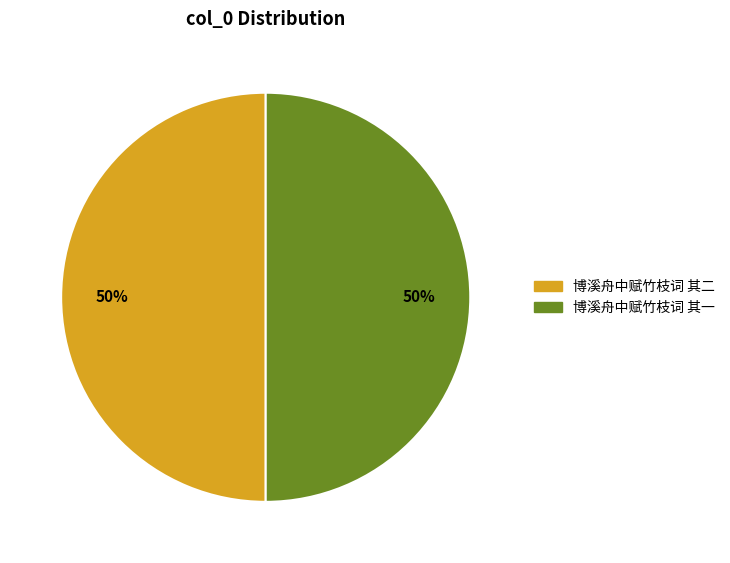

To the nearest percent, what portion does 博溪舟中赋竹枝词 其二 represent?

50%